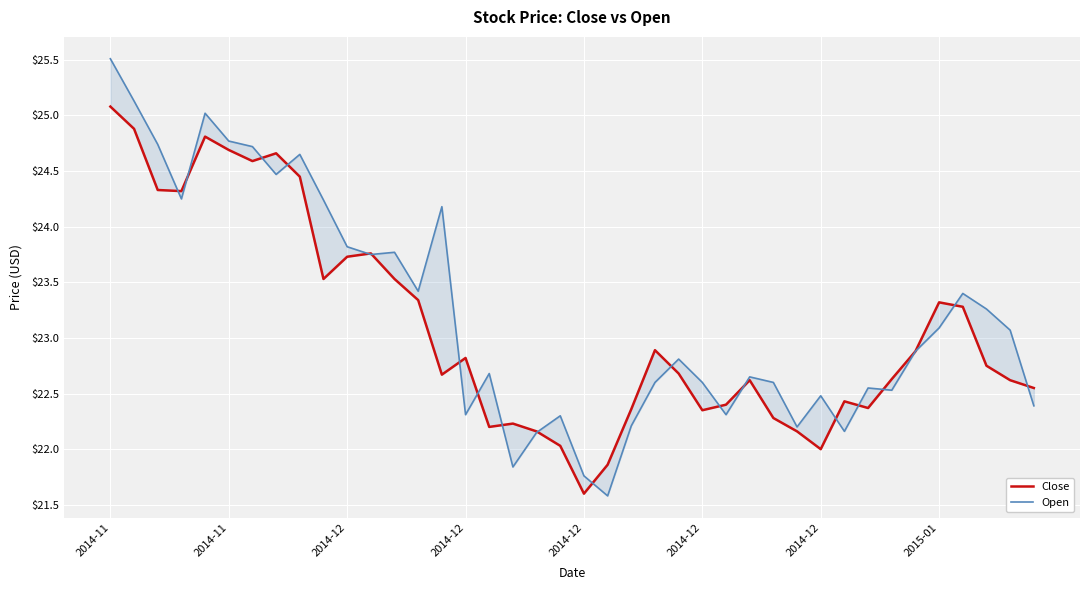

What is the total value across all series at 27?

45.3